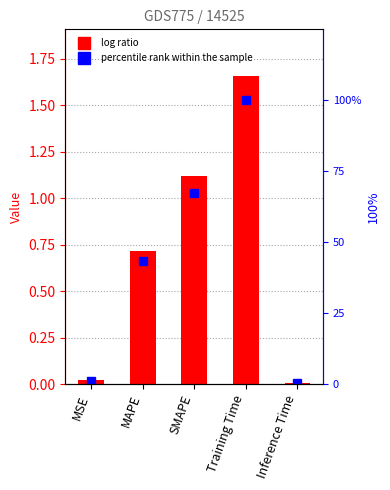

What is the maximum value shown in the chart?

100.0